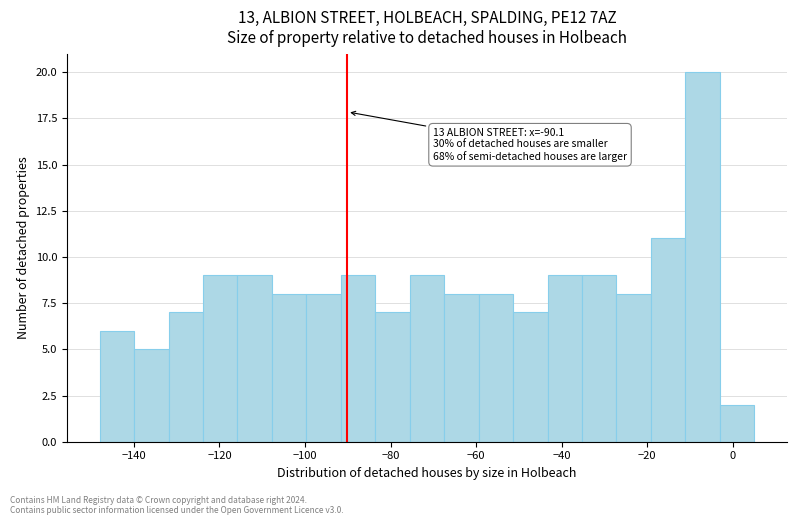

Which range on the x-axis has the tallest bar?

-12 to -4